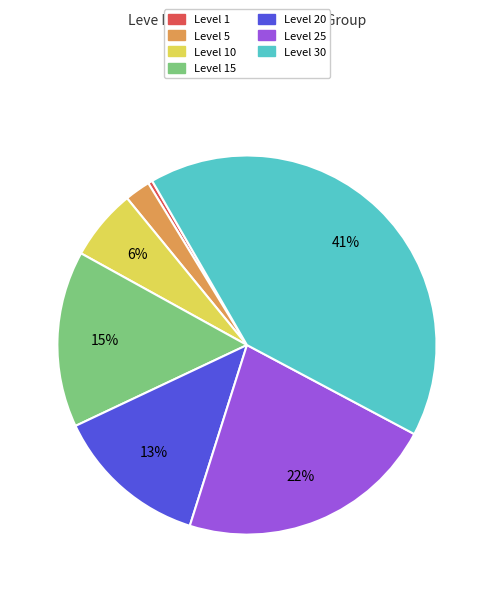

How many segments does this pie chart have?

7